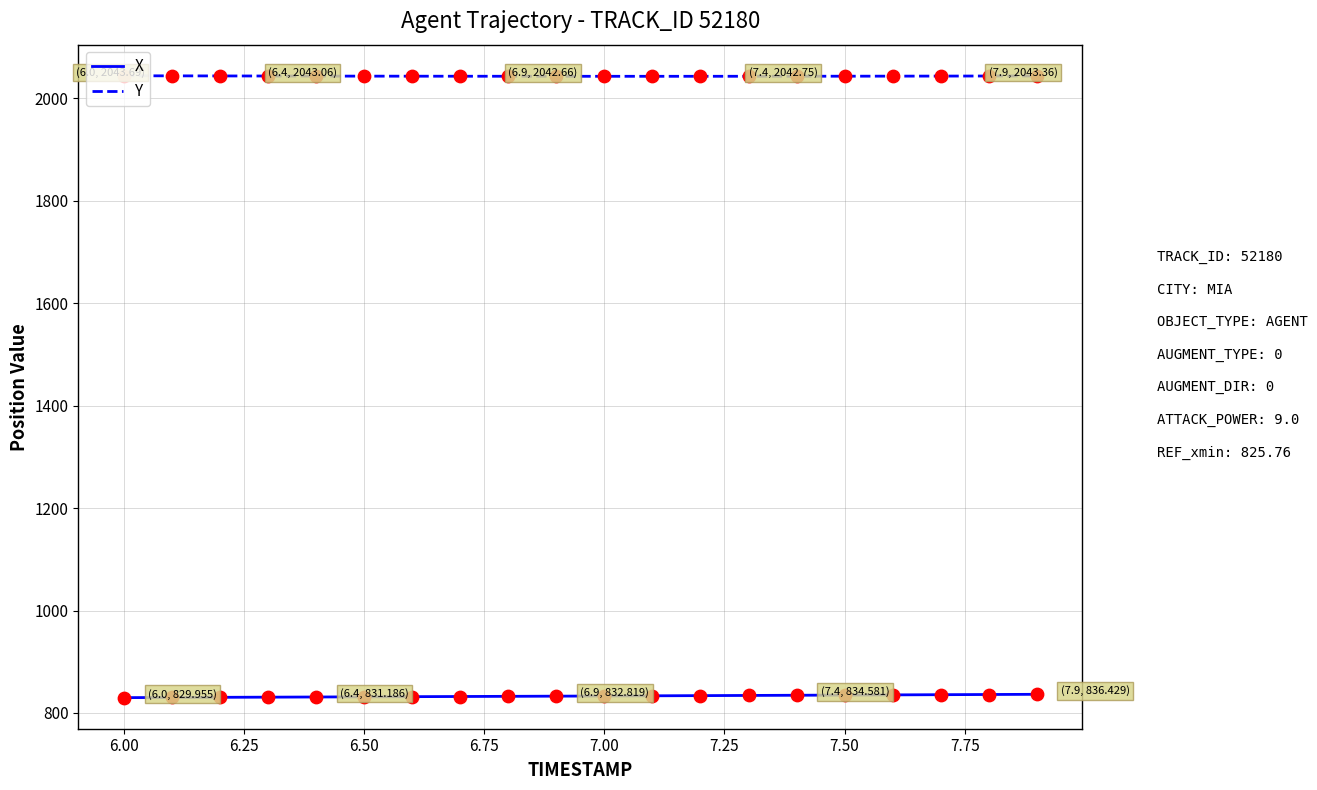

What are all the series names shown in the legend?

X, Y